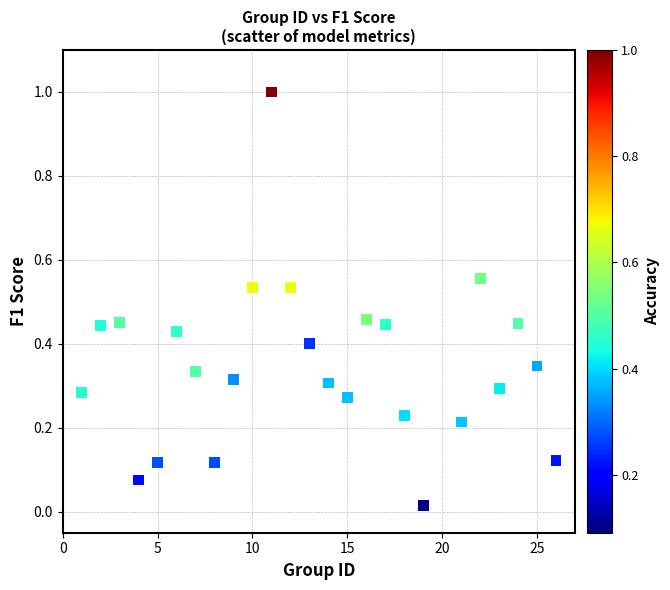

What is the range of X values (max minus min)?

25.0